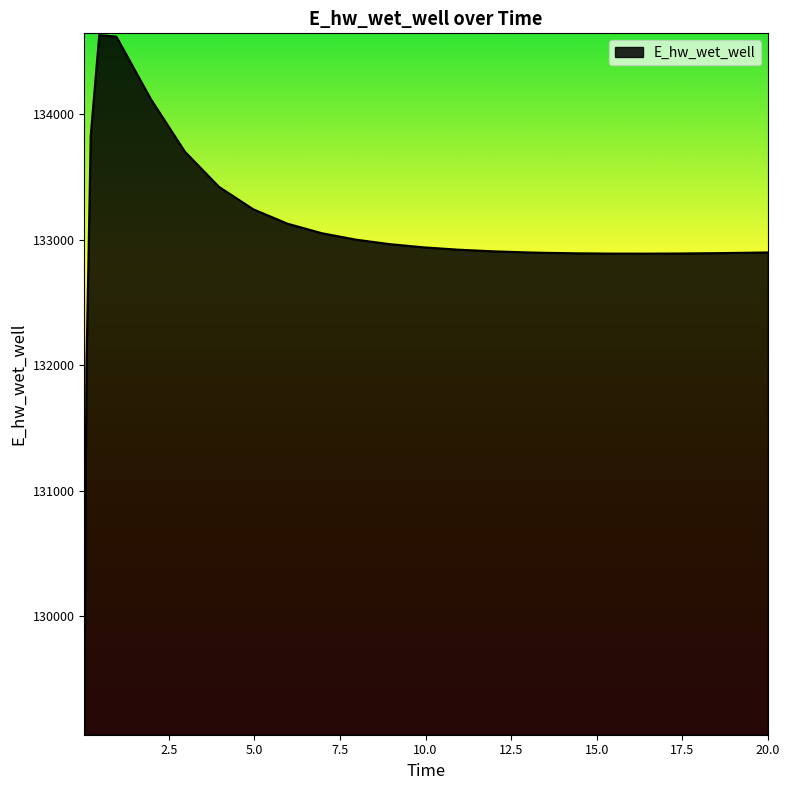

What is the smallest value displayed?

129070.3